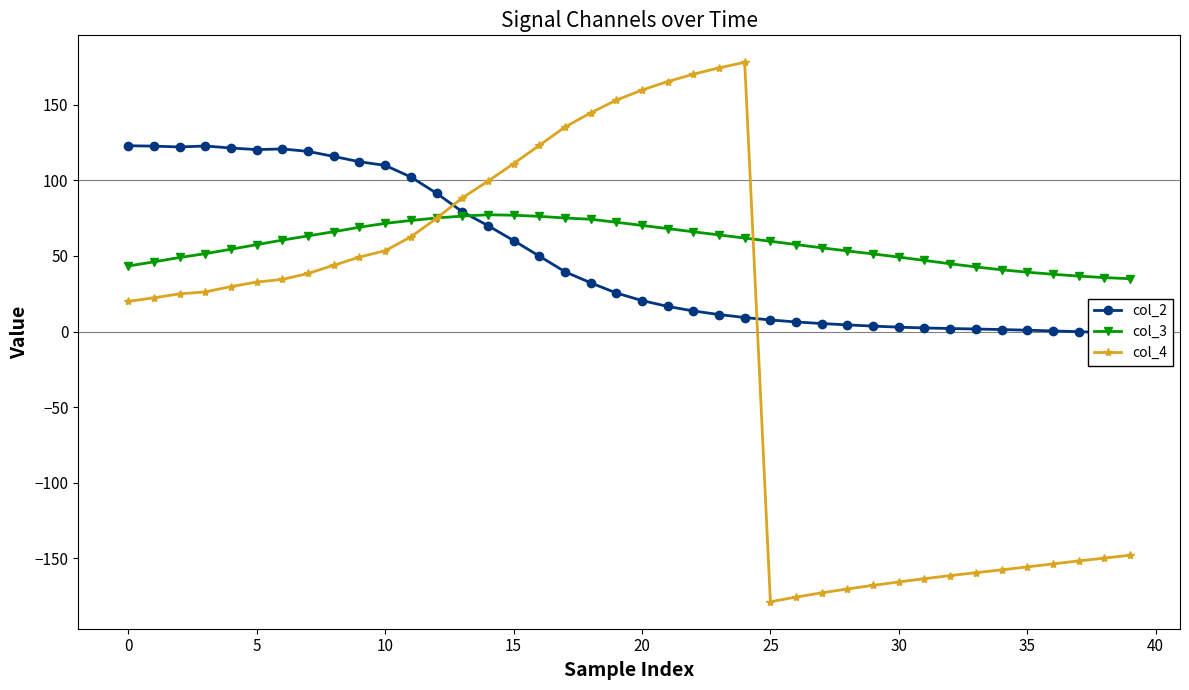

Which category has the lowest value across all series?

25